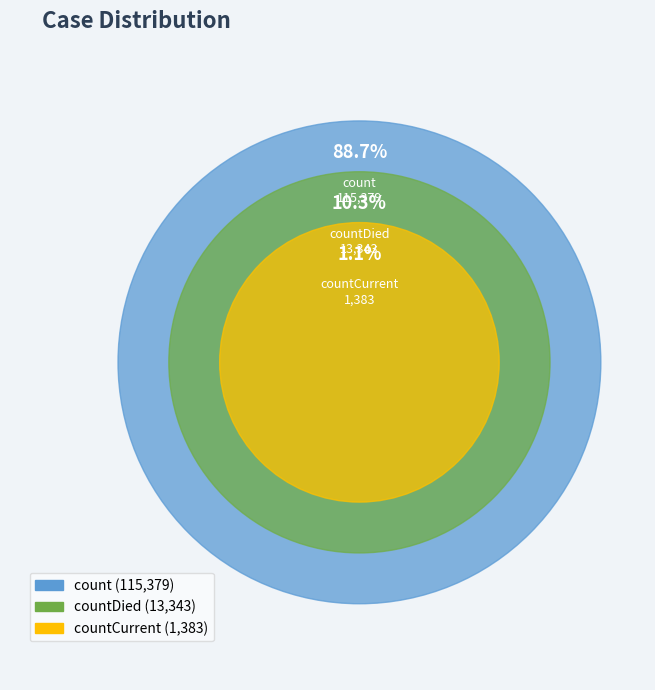

True or false: count accounts for 89% of the total.

True